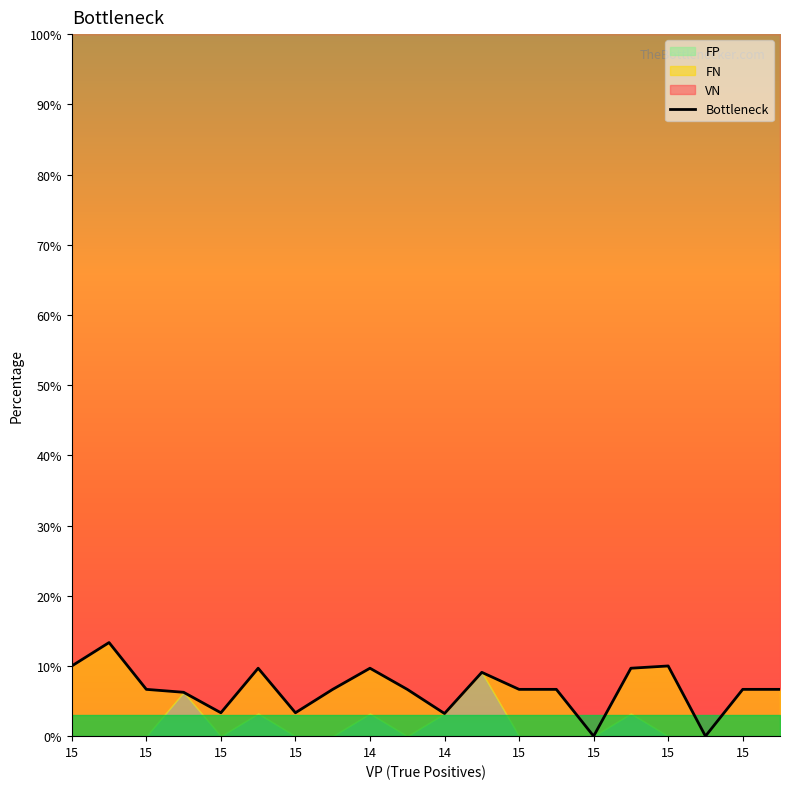

Is it true that the value at 15 is 2.8?

False